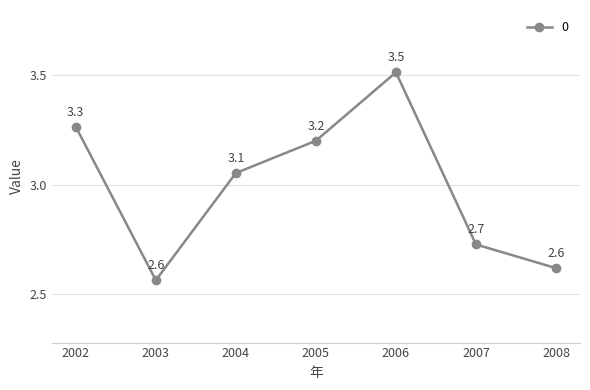

At which label does the data first exceed 3?

2002